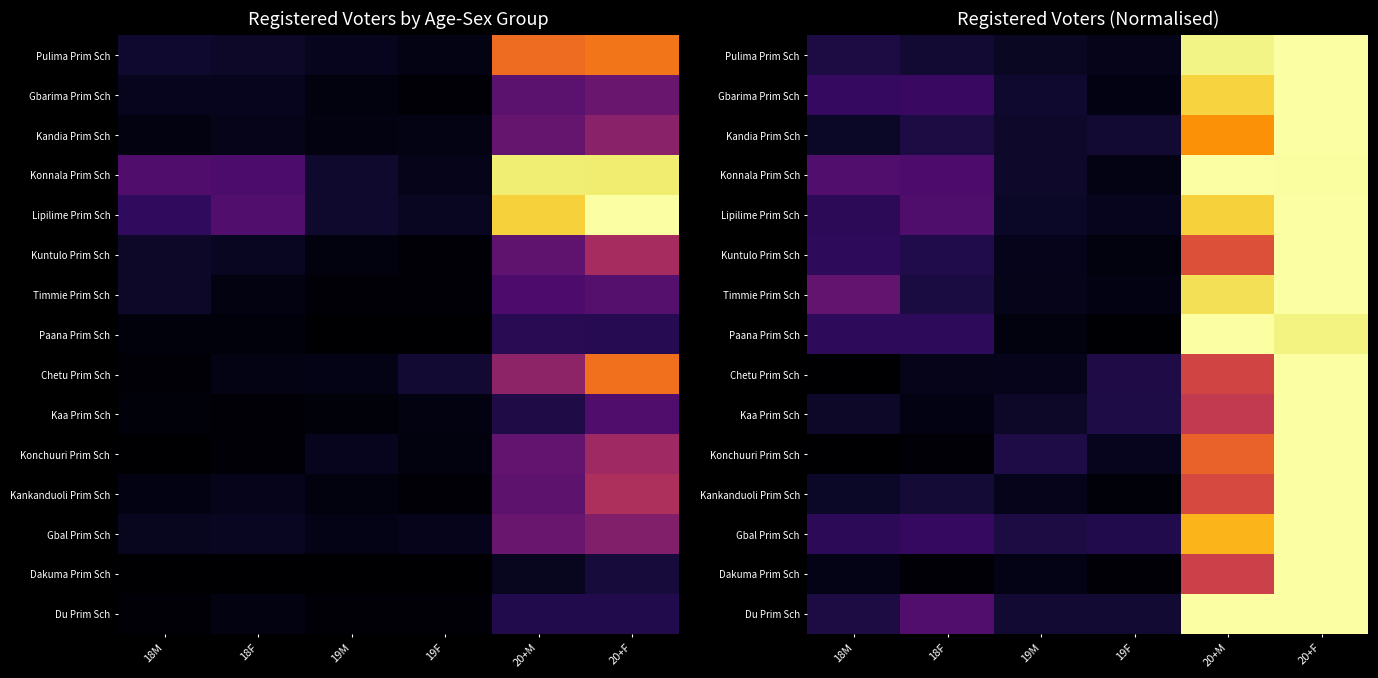

Which label corresponds to the largest value in the chart?

20+F